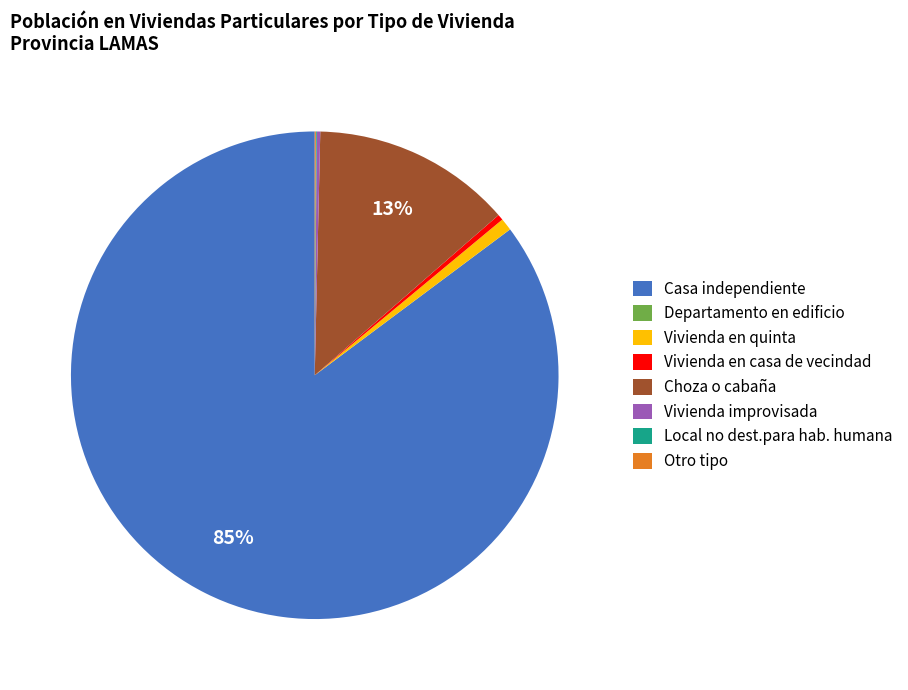

Which has a higher value, Vivienda en casa de vecindad or Casa independiente?

Casa independiente